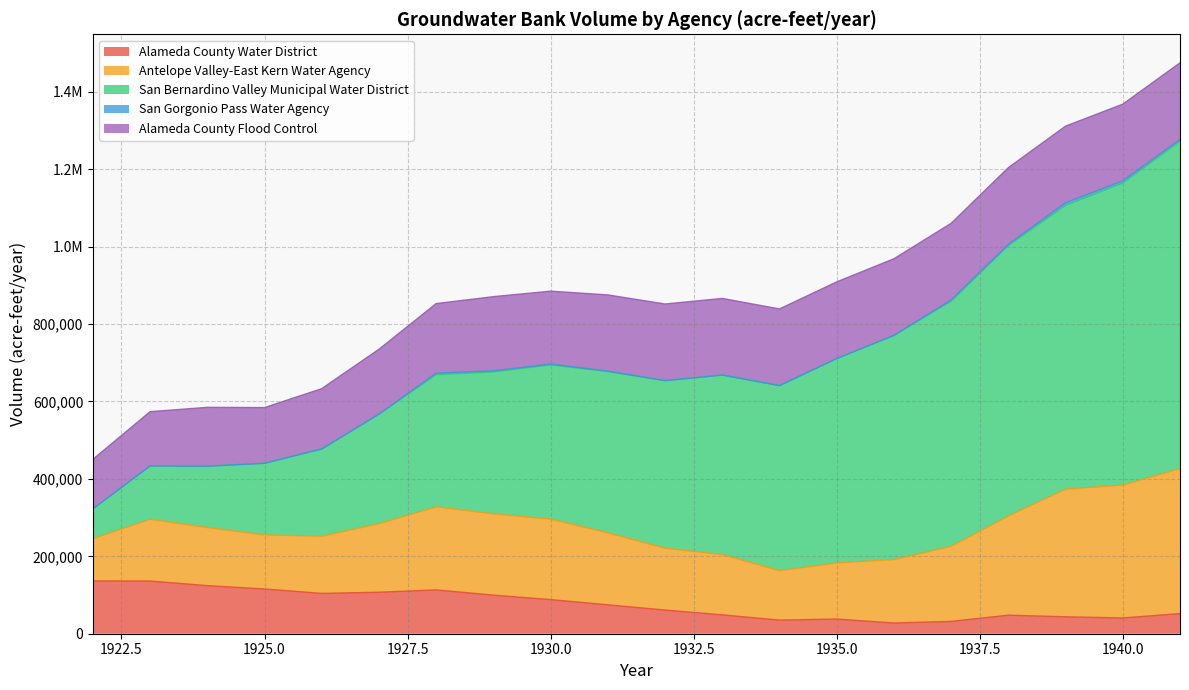

Where is San Gorgonio Pass Water Agency nearest to the value 3273?

1938